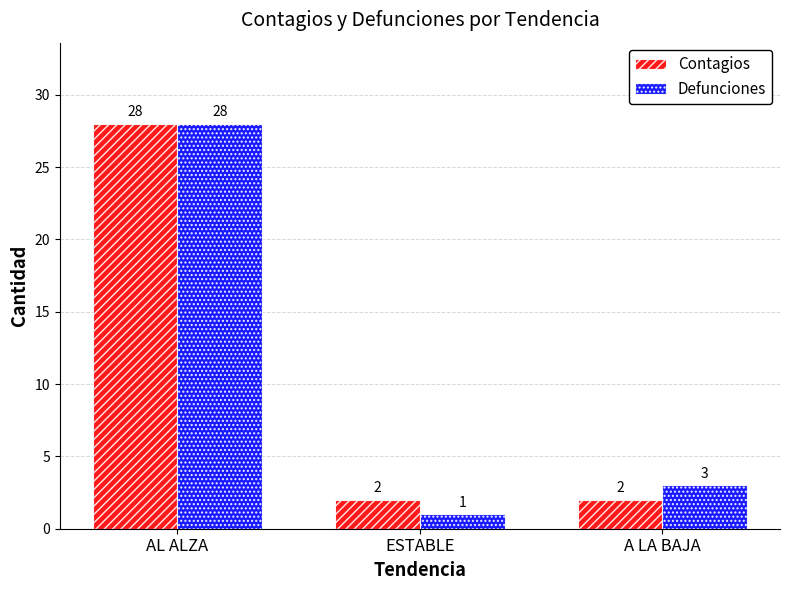

What is the difference between the highest and lowest values at A LA BAJA?

1